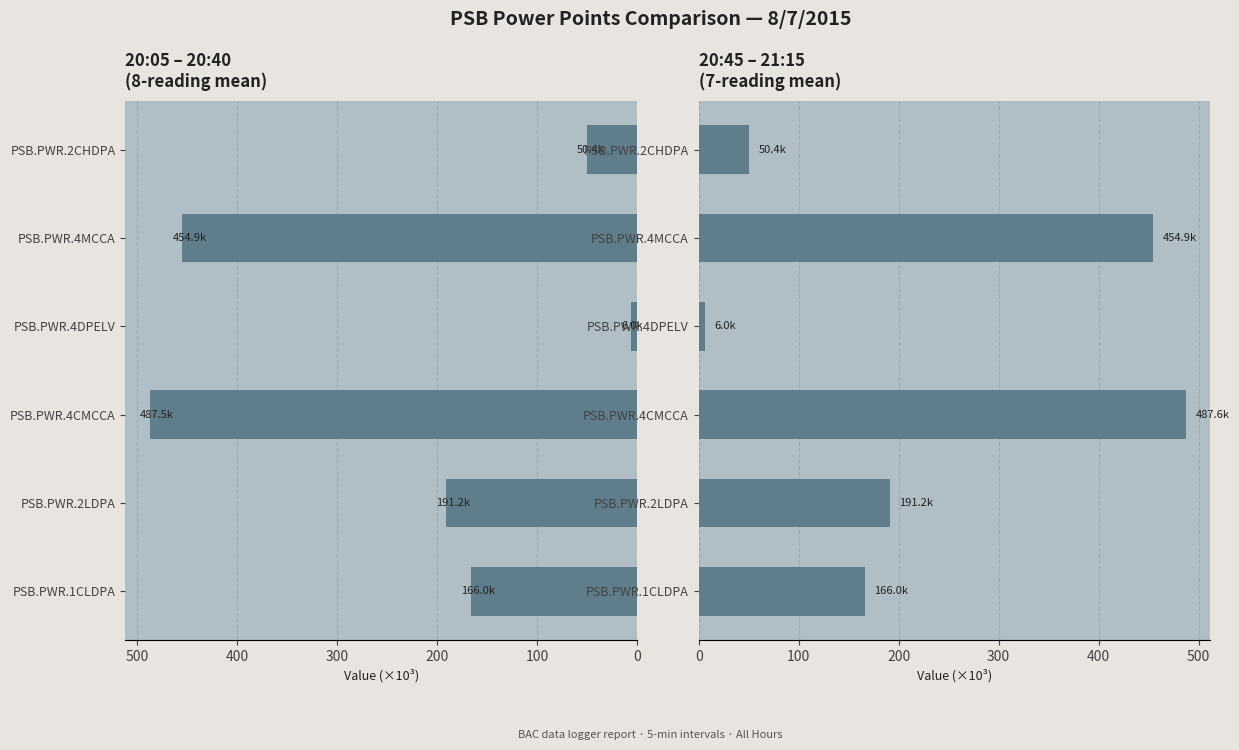

Rank the series by their average value, from highest to lowest.

20:45–21:15 mean, 20:05–20:40 mean